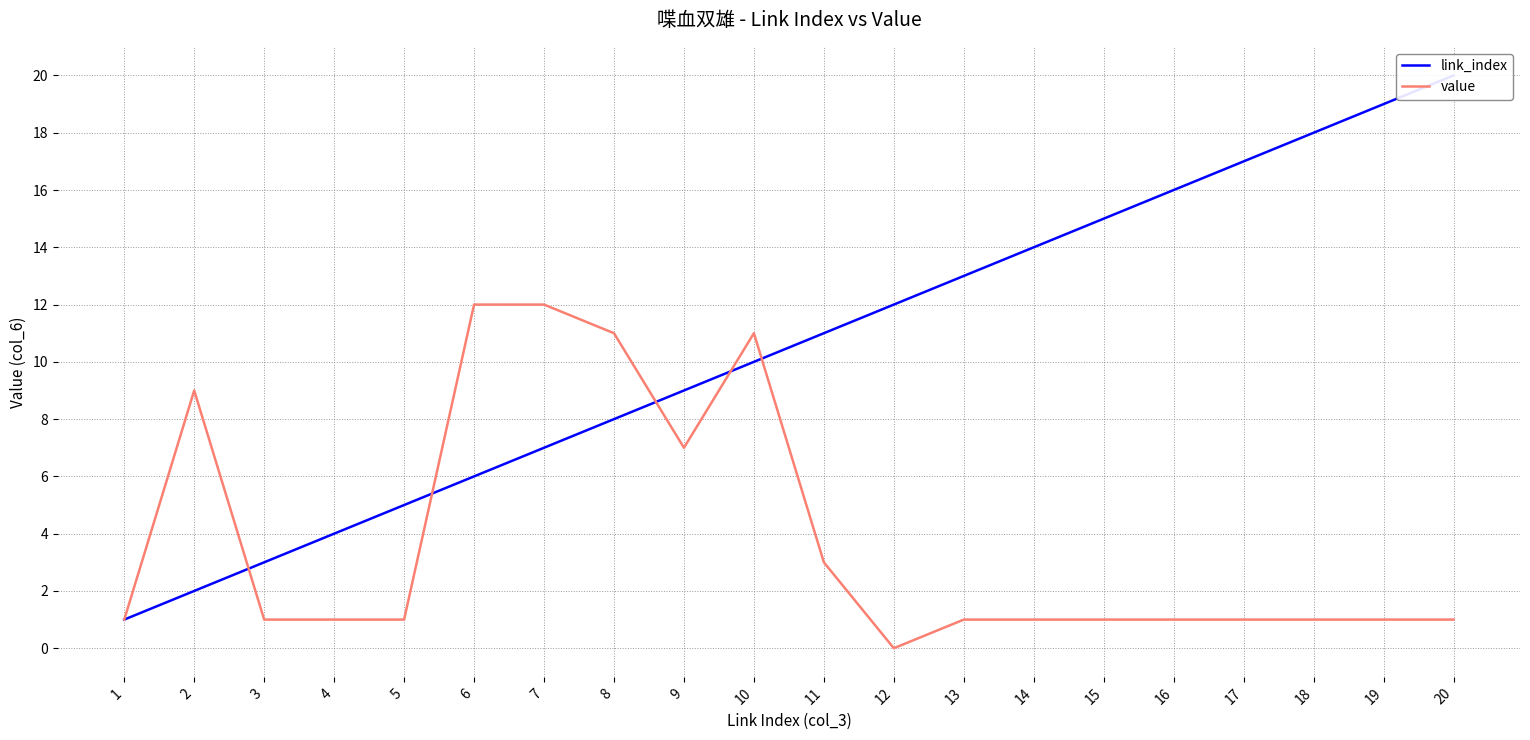

Which series changed the most between 1 and 5?

link_index